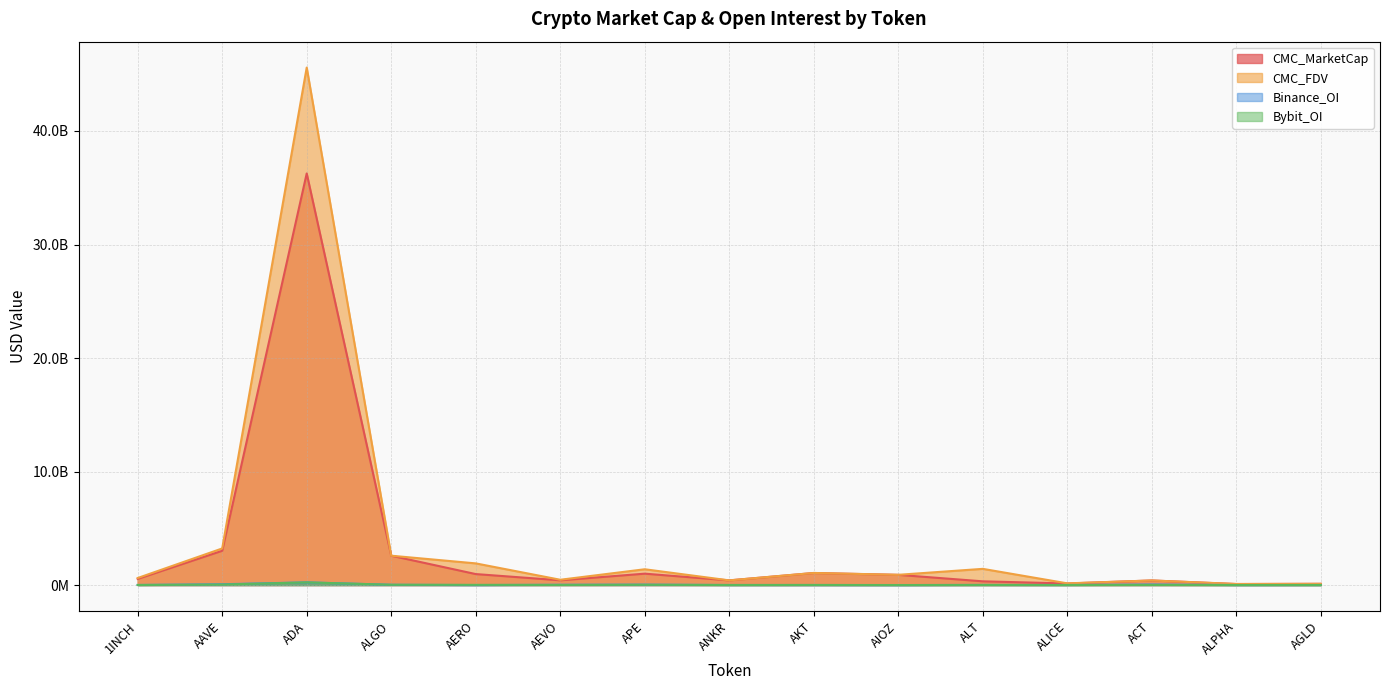

At which category is the sum across all series the highest?

ADA